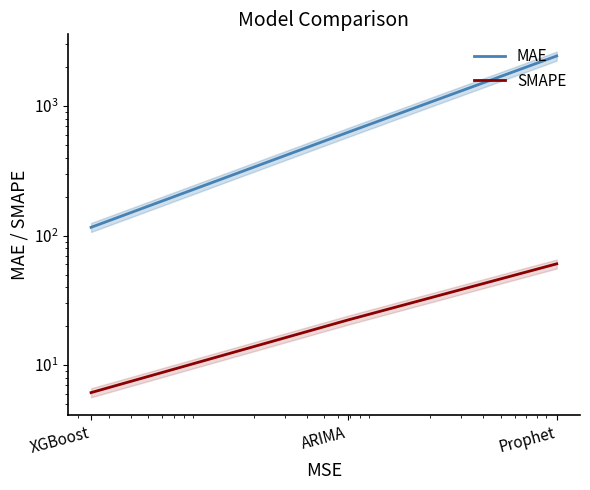

Rank the series at XGBoost from highest to lowest value.

MAE, SMAPE